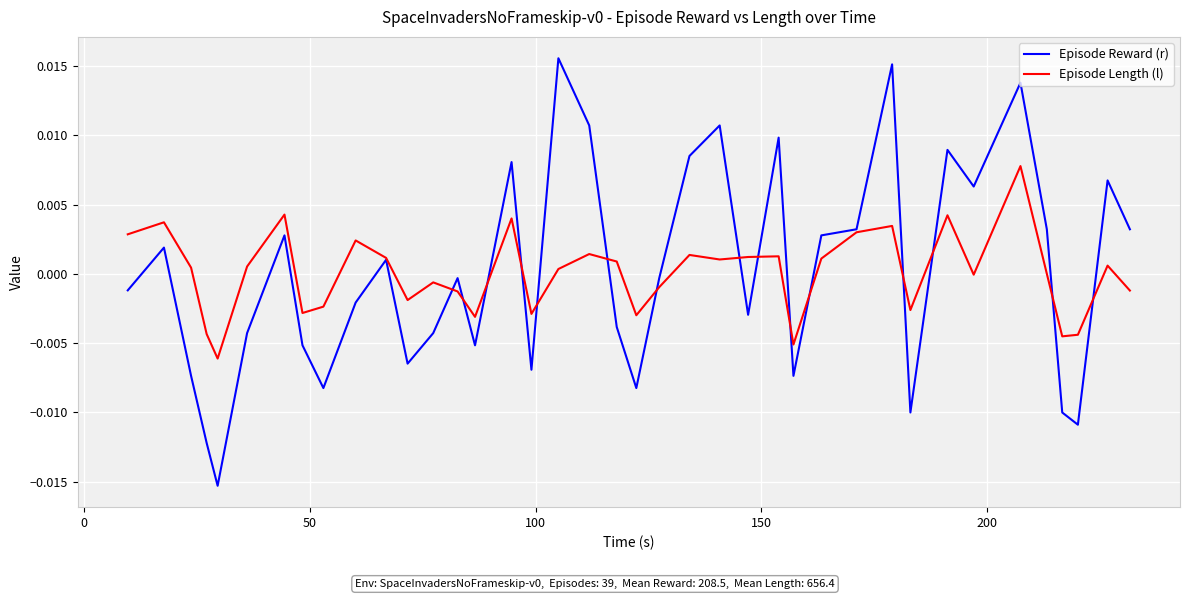

List the series in order of their peak value, highest first.

Episode Reward (r), Episode Length (l)